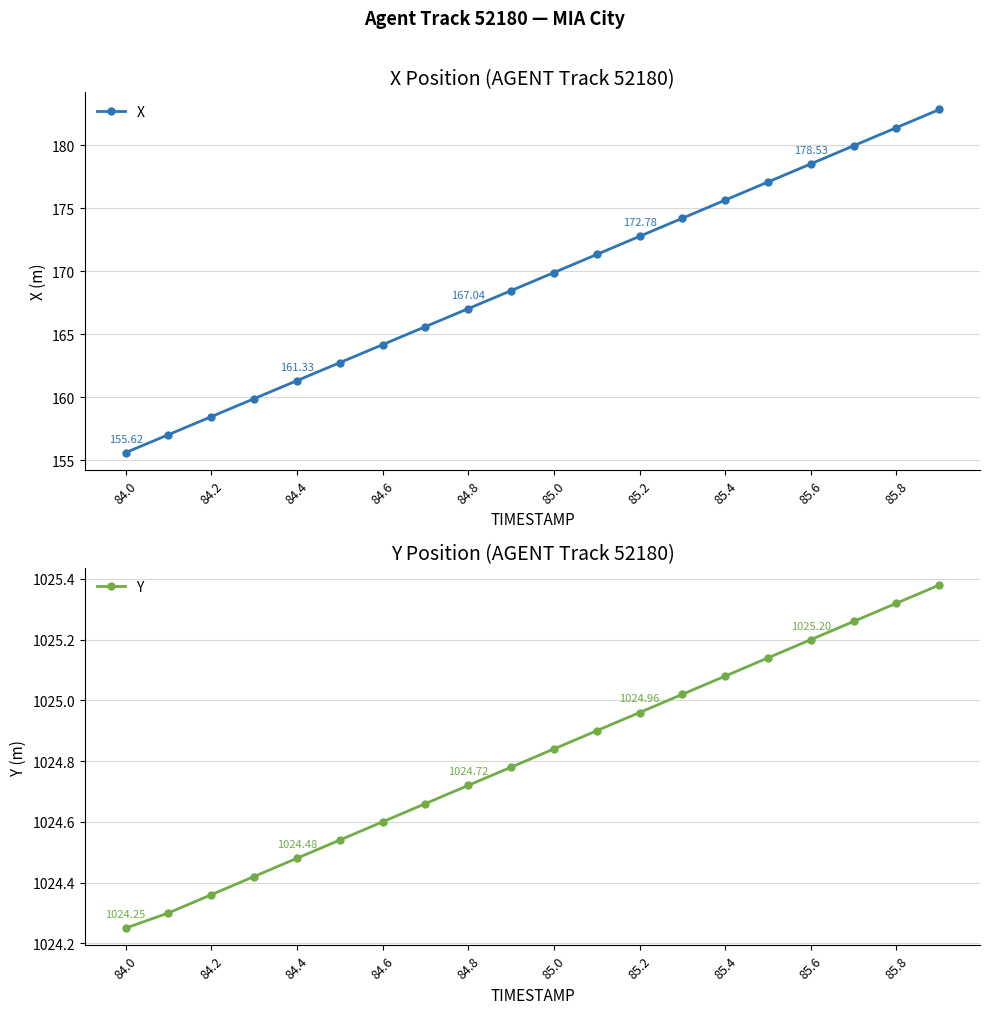

True or false: X has more than 0 points higher than both neighbors.

False